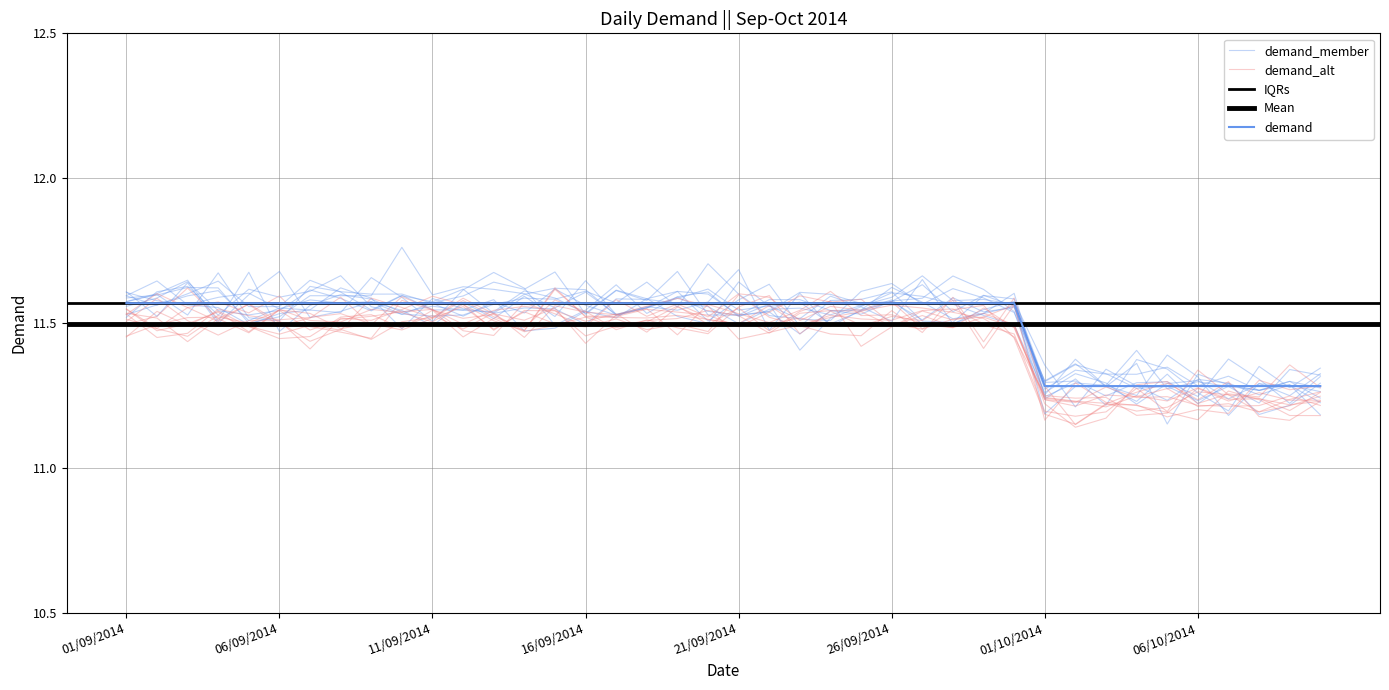

What position from the left is 15/09/2014?

15